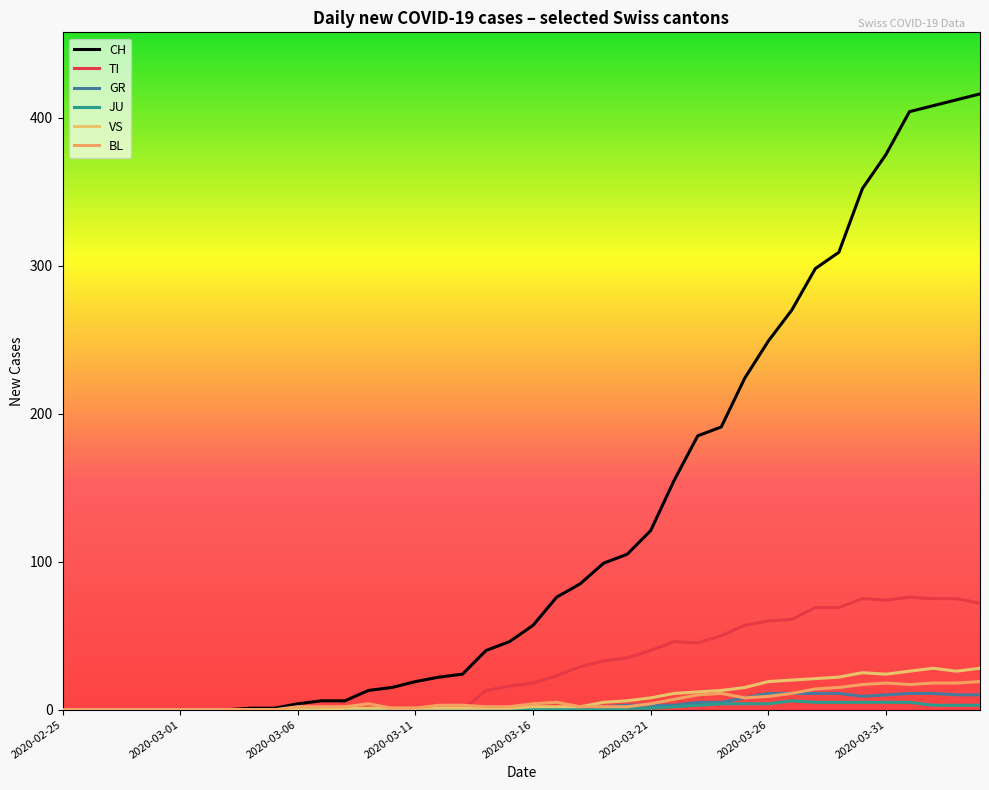

Is this an area chart (filled region under the line)?

No